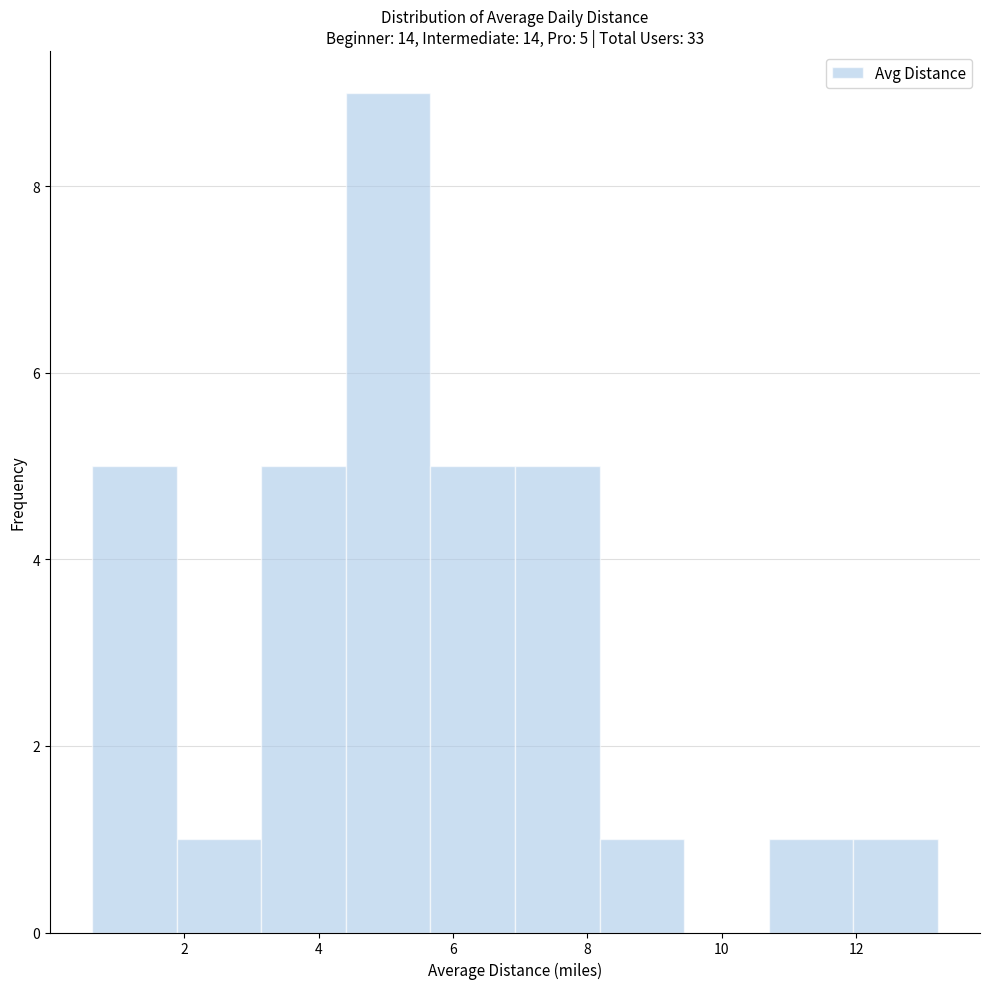

Over which range of the x-axis is the bar tallest?

4.4 to 5.6